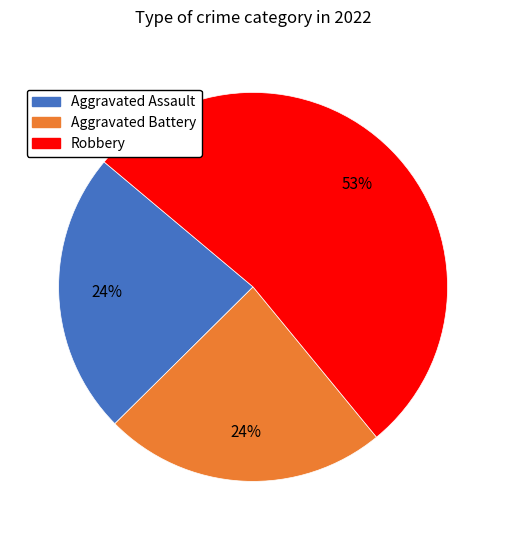

Is there a majority slice in this chart?

Yes